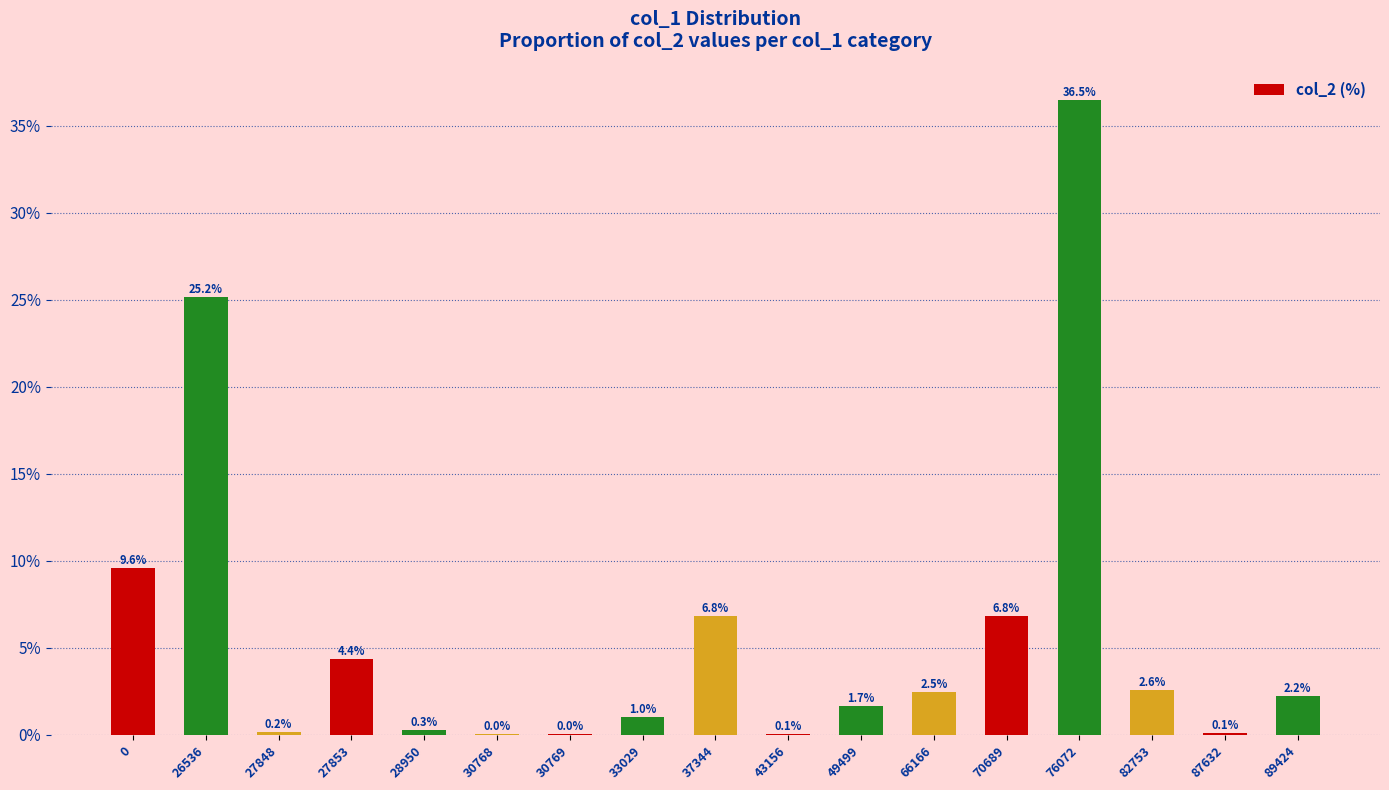

The chart shows a value of 36.5 at 76072. True or false?

True